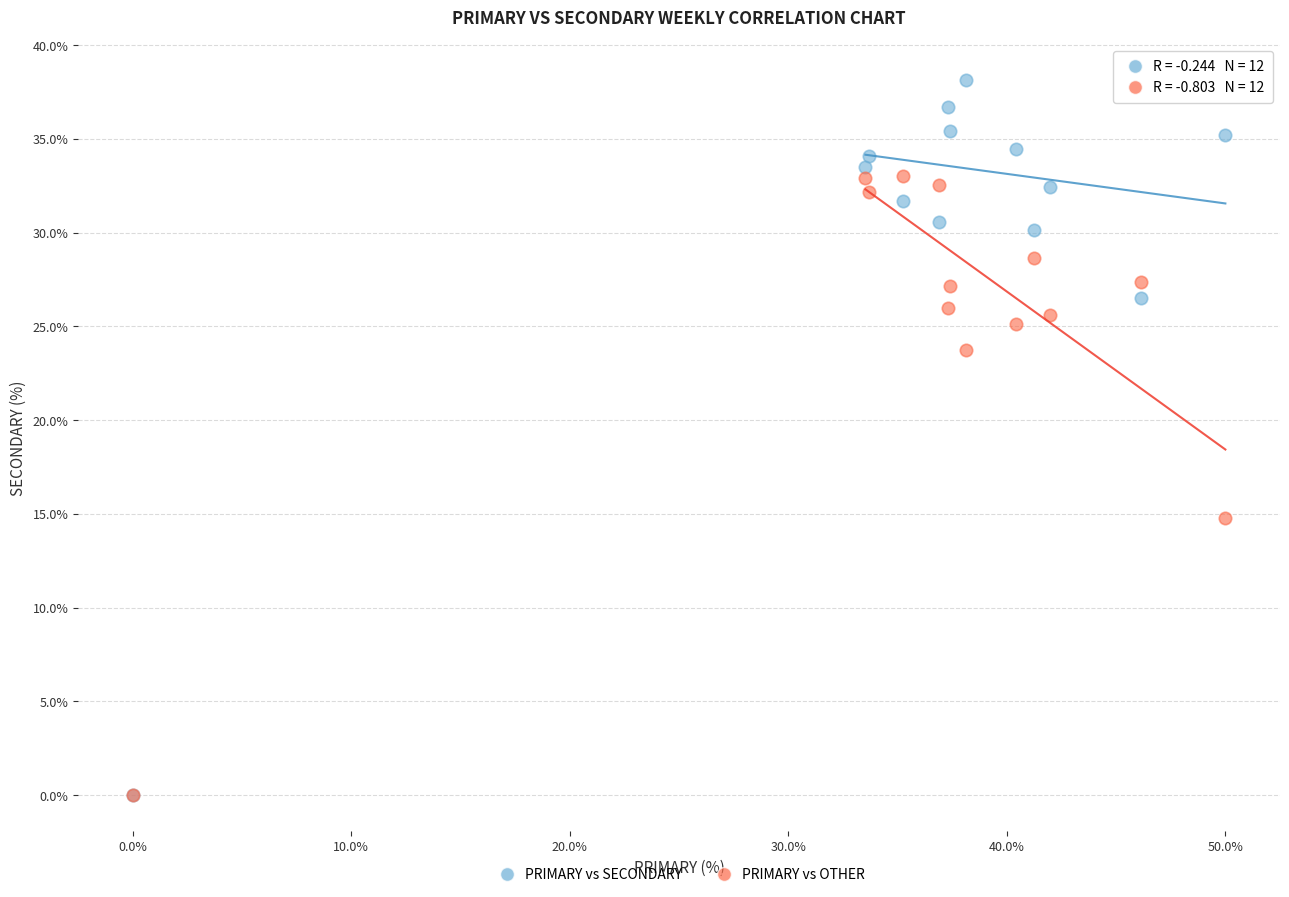

Which series reaches the maximum Y coordinate?

PRIMARY vs SECONDARY